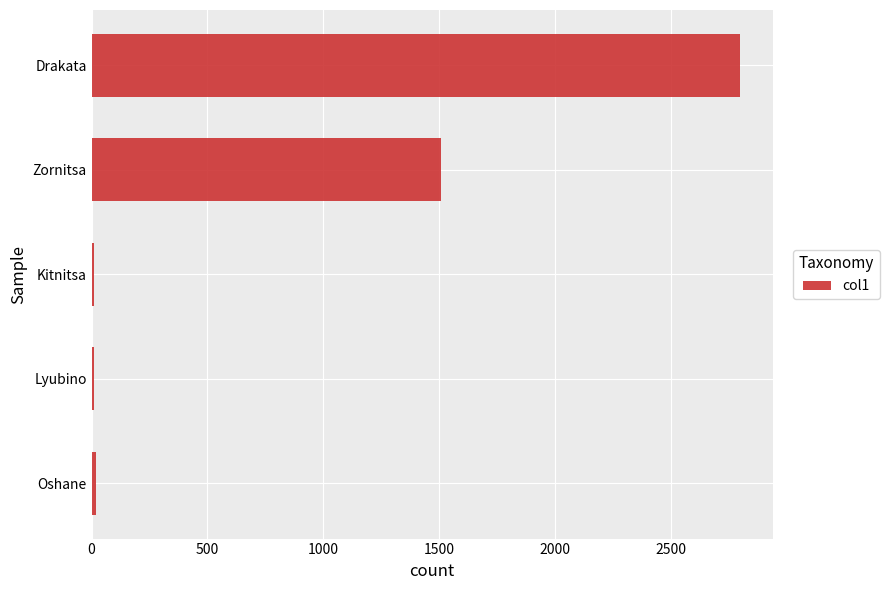

What is the difference between the maximum and minimum values?

2786.2